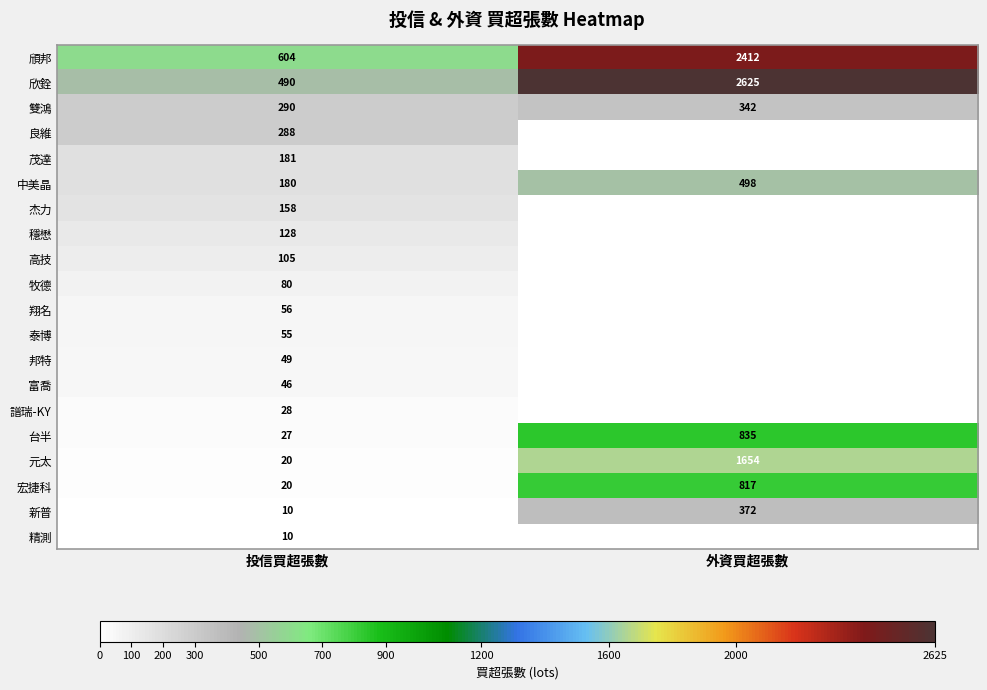

Where is 元太 nearest to the value 837?

投信買超張數